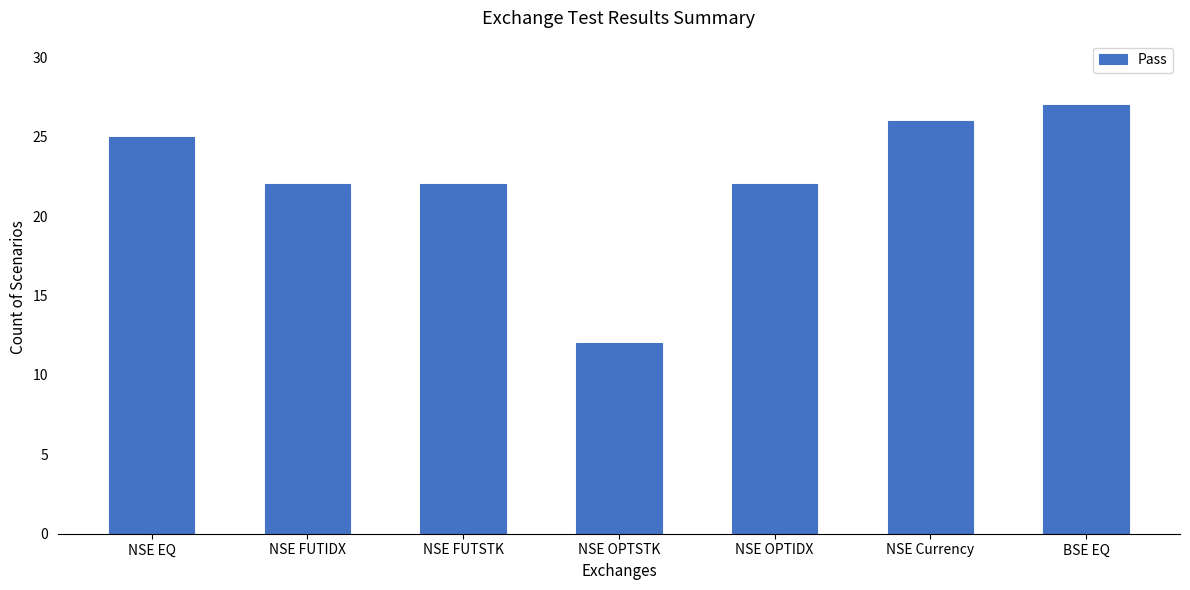

True or false: the data shows 22 at NSE FUTIDX.

True